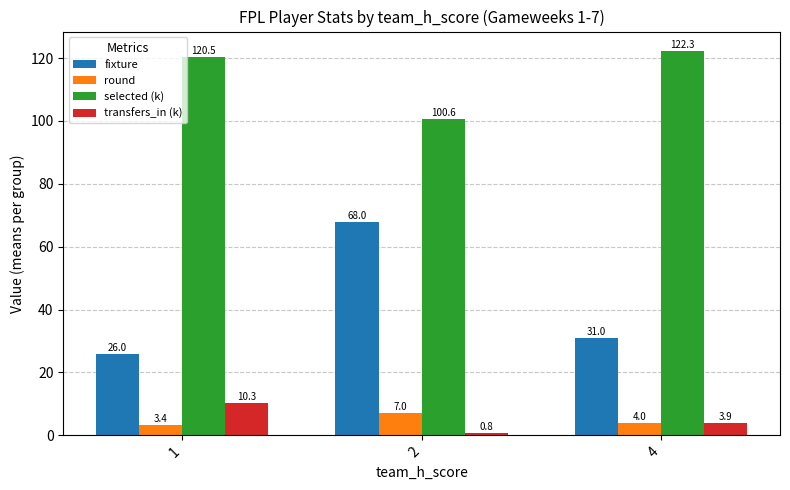

Is the value of round at 1 greater than the value of selected (k) at 2?

No